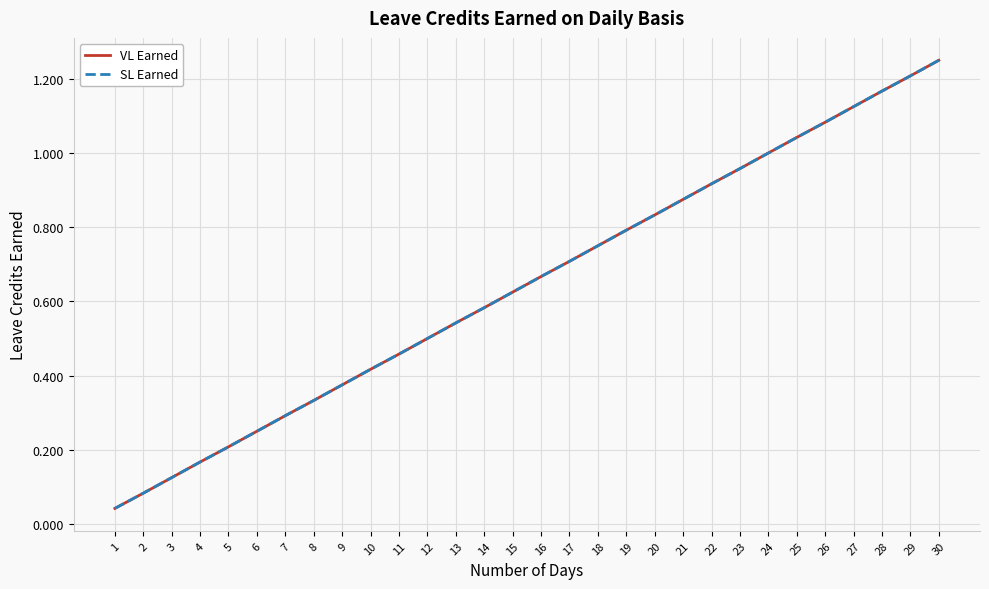

Which label corresponds to the largest value in the chart?

30